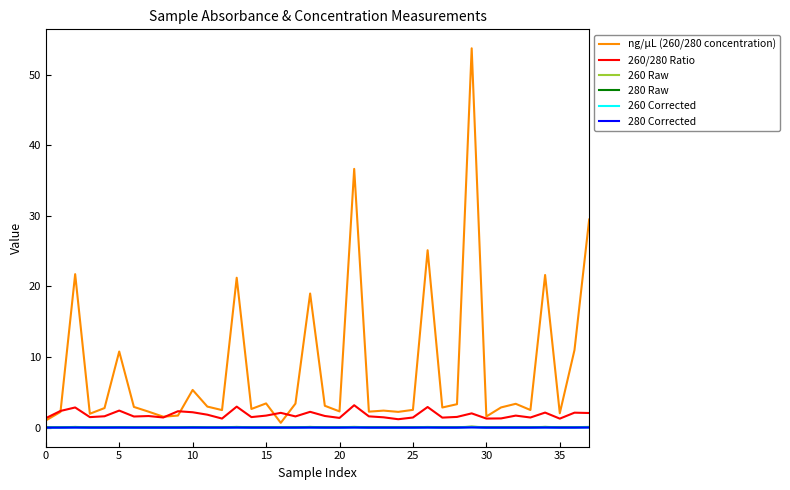

Which series has the largest total across all categories?

ng/µL (260/280 concentration)